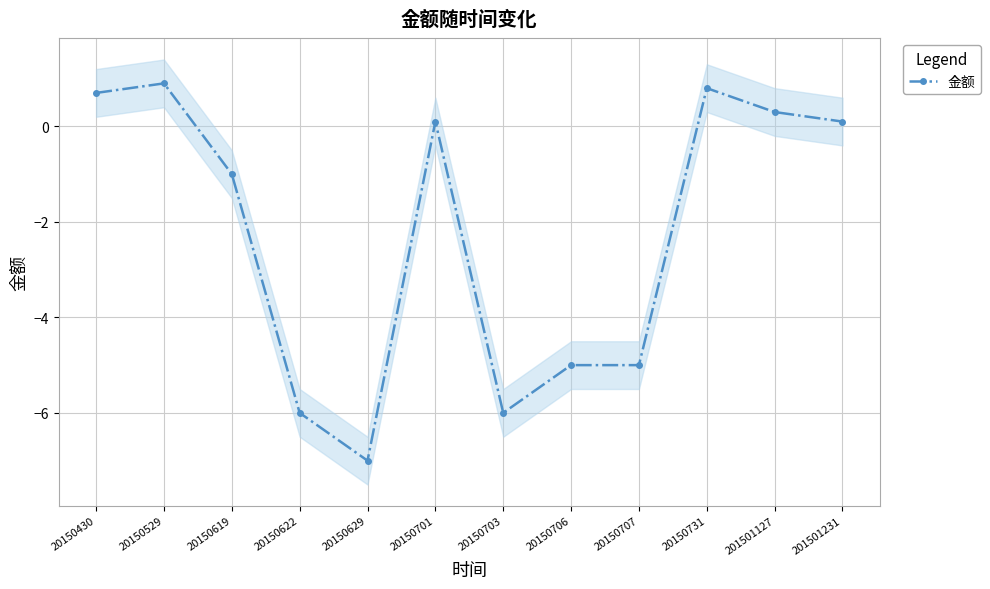

What is the difference between the values at 20150703 and 201501127?

6.3